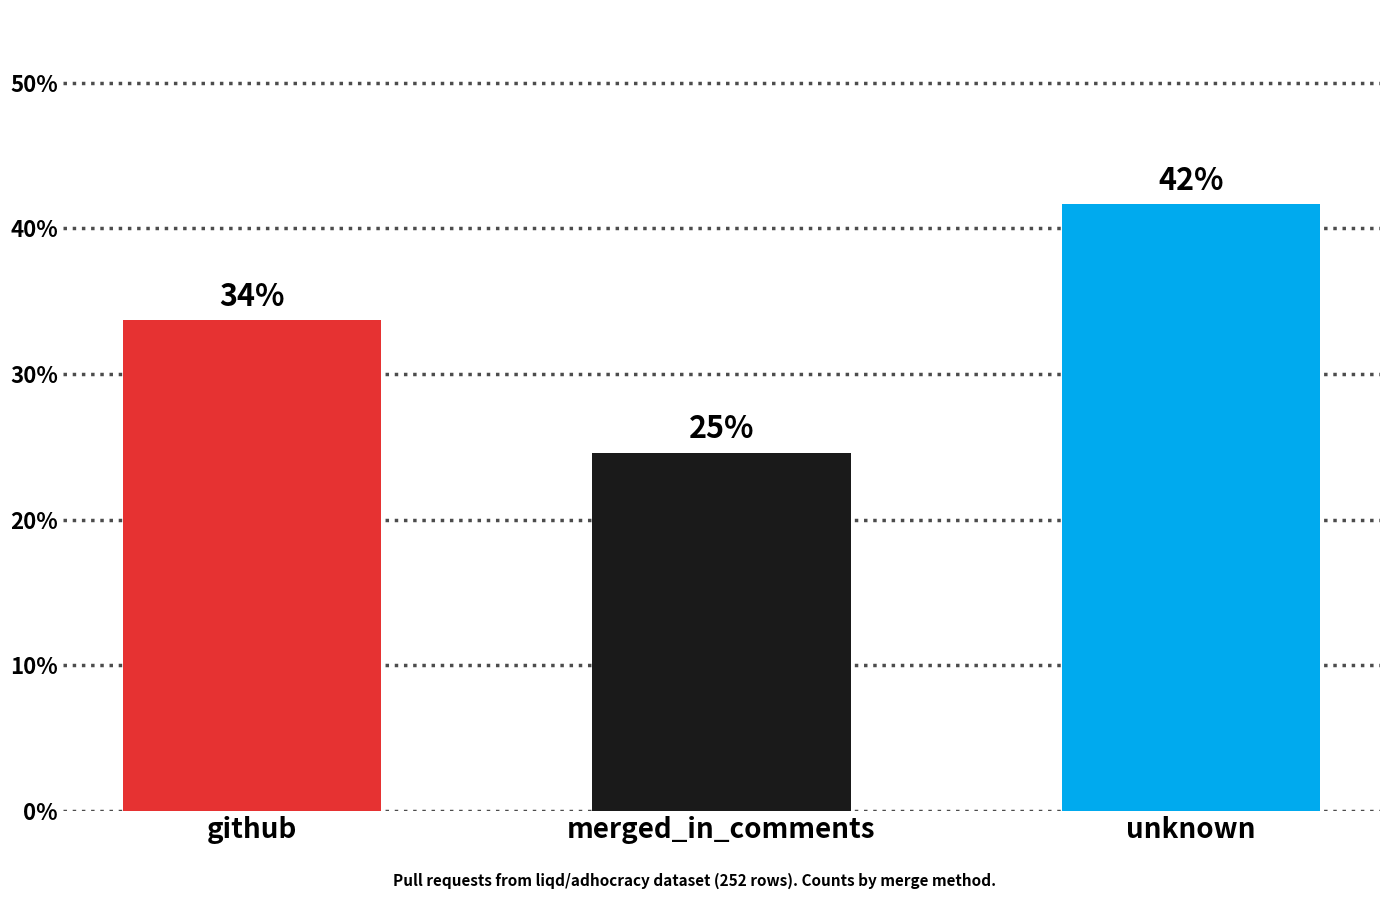

Reading left to right, list all the values displayed in this chart.

33.7	24.6	41.7